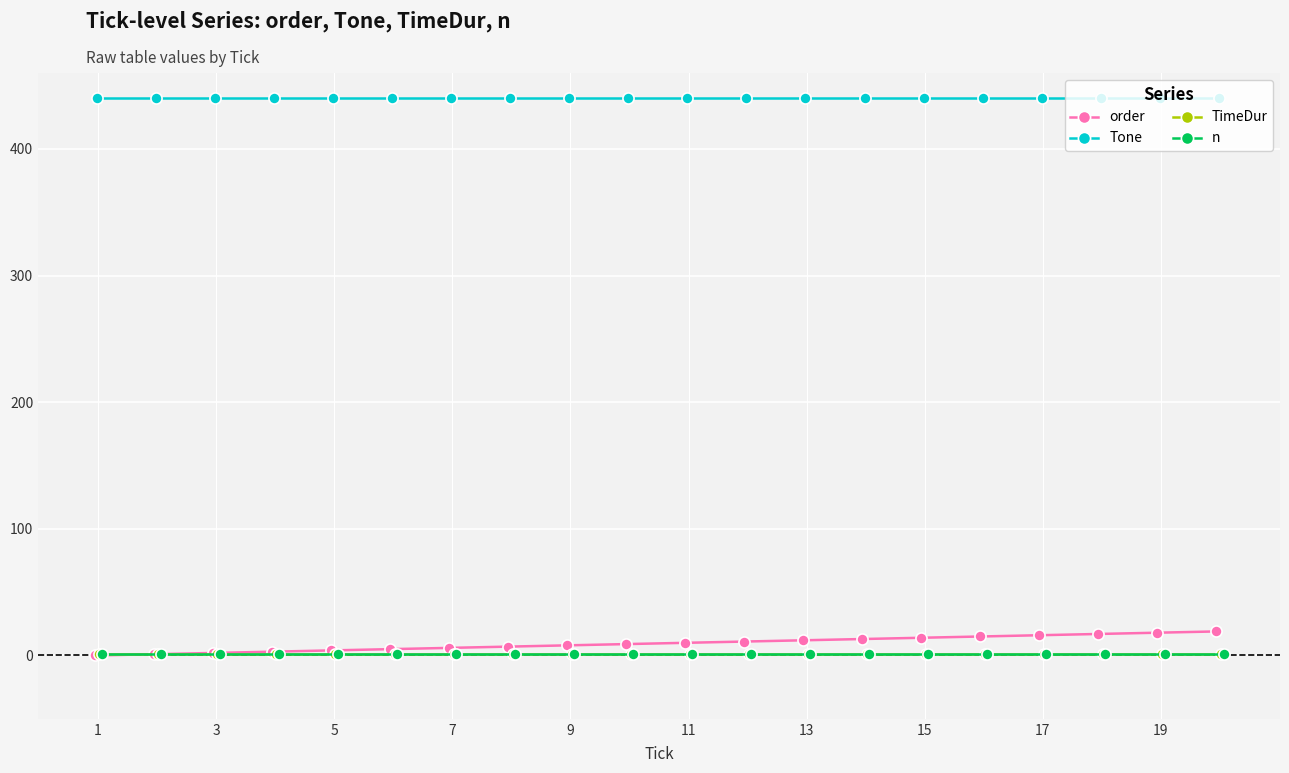

At how many categories does at least one series exceed 55?

20